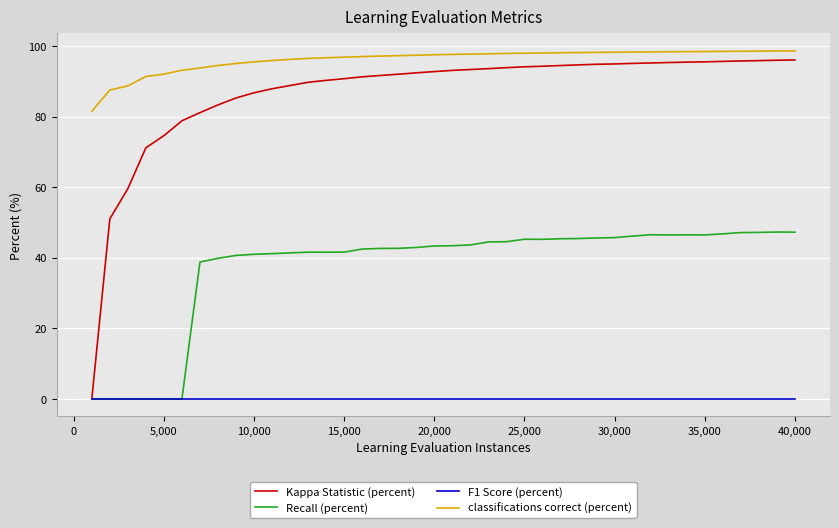

What is the greatest value displayed?

98.6